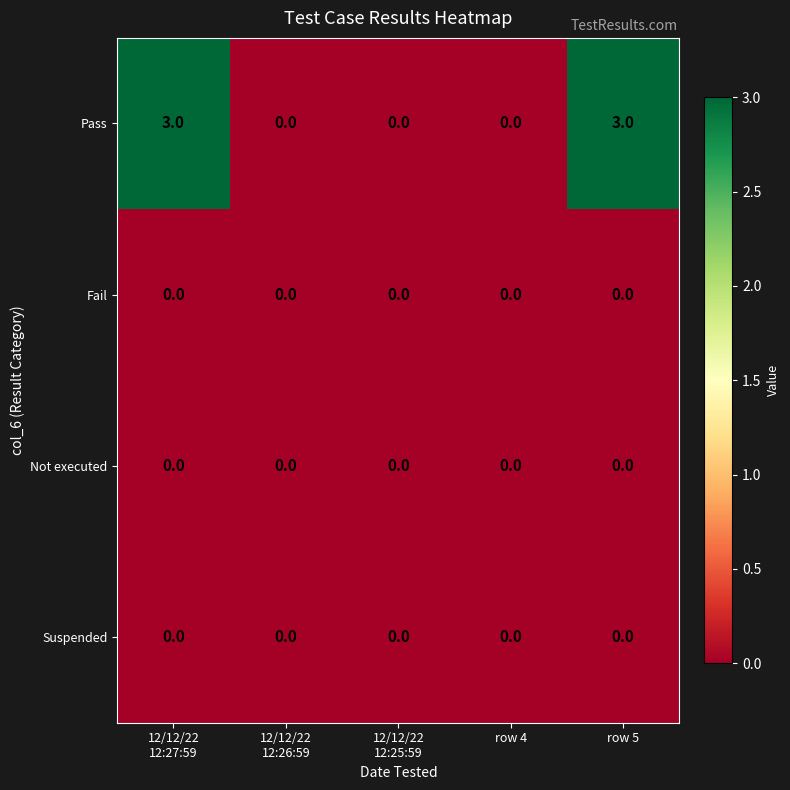

Reading left to right, transcribe all the data shown in this chart.

Pass: 3	0	0	0	3
Fail: 0	0	0	0	0
Not executed: 0	0	0	0	0
Suspended: 0	0	0	0	0